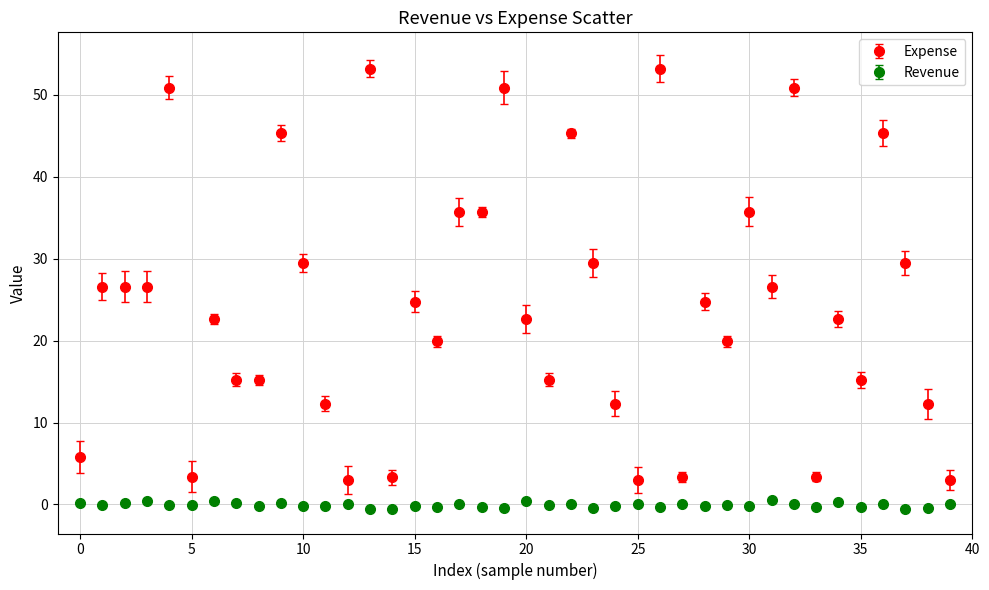

Which series has the widest spread of values?

Expense